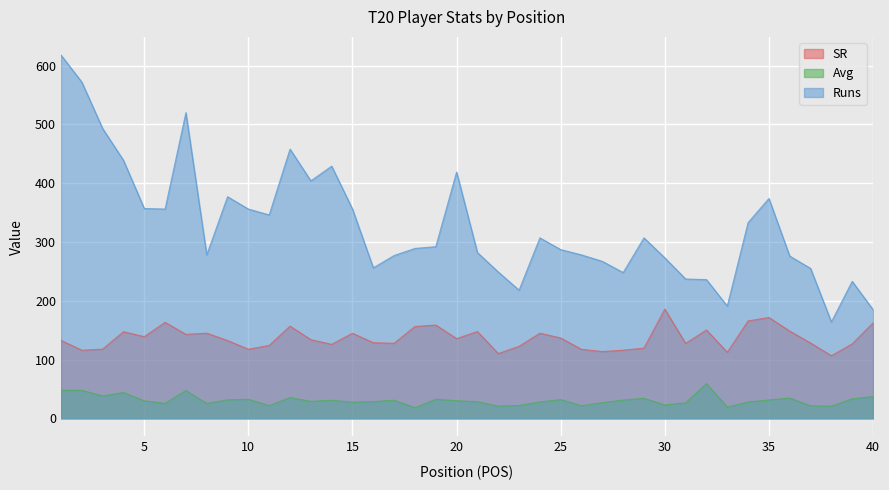

What is the spread (max minus min) of values at 28?

217.0